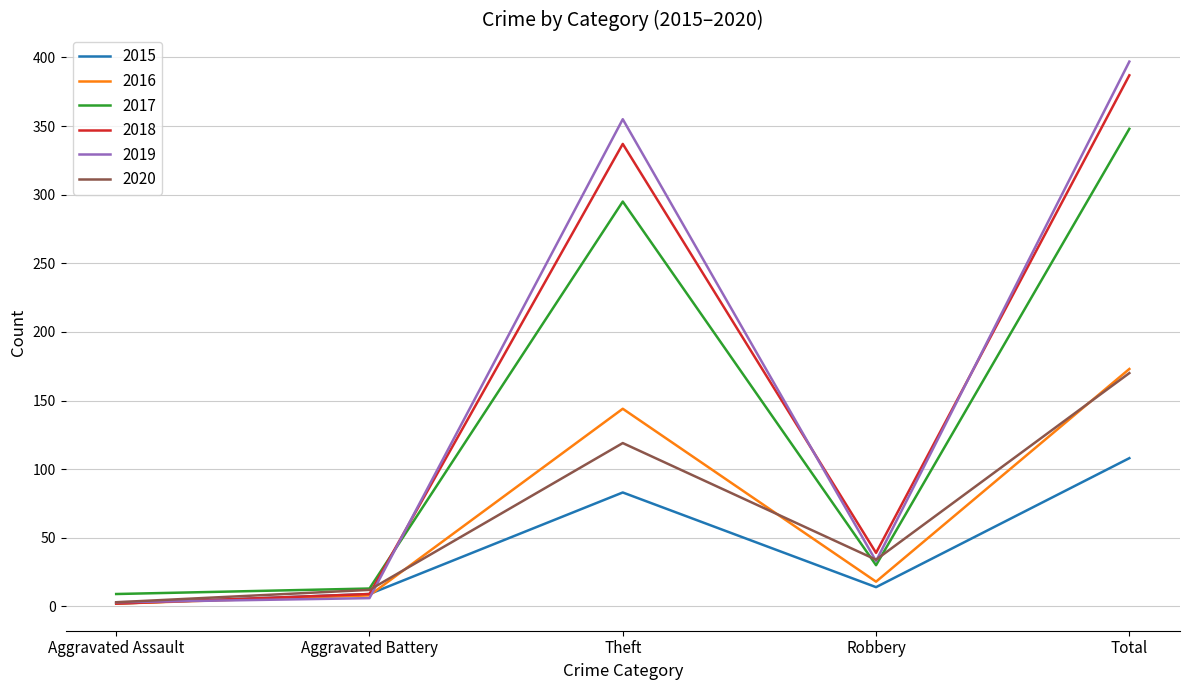

What is the difference between the maximum and minimum values in the 2015 series?

106